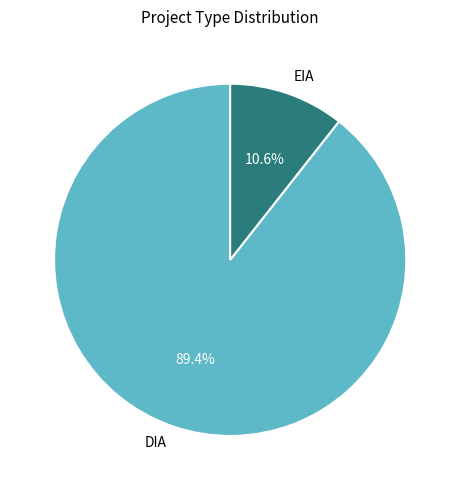

How many segments does this pie chart have?

2